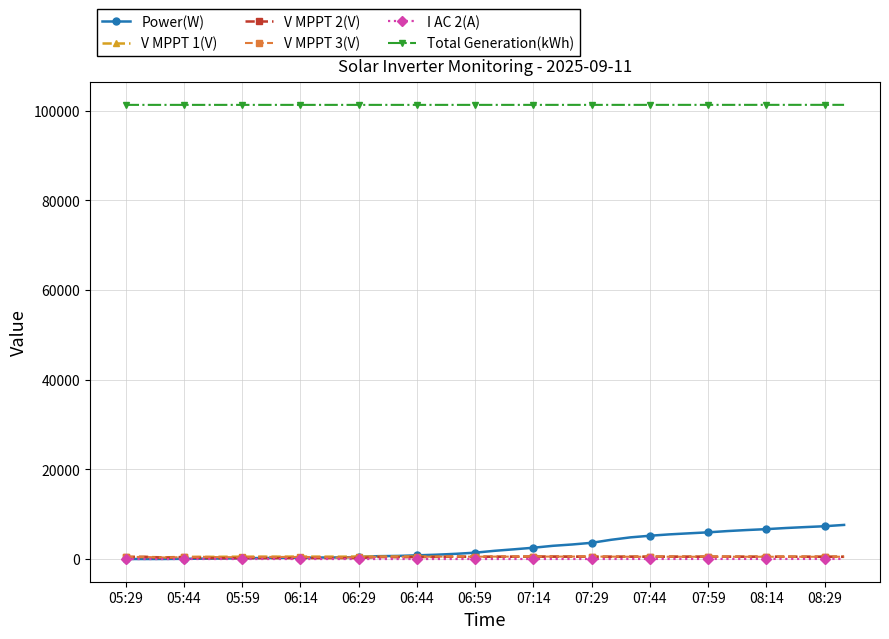

How many categories are shown in the chart?

38